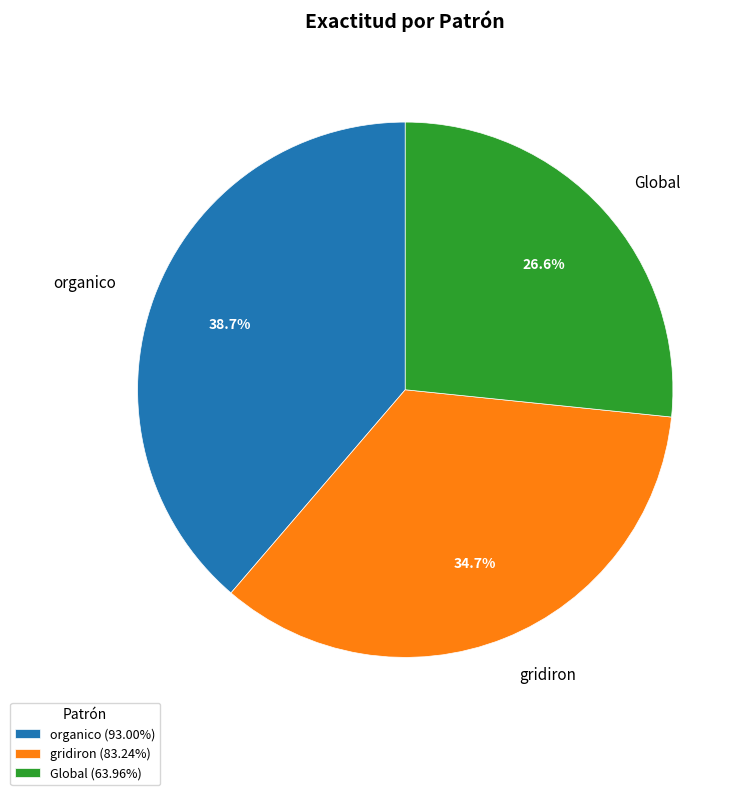

Which category has the biggest portion of the pie?

organico